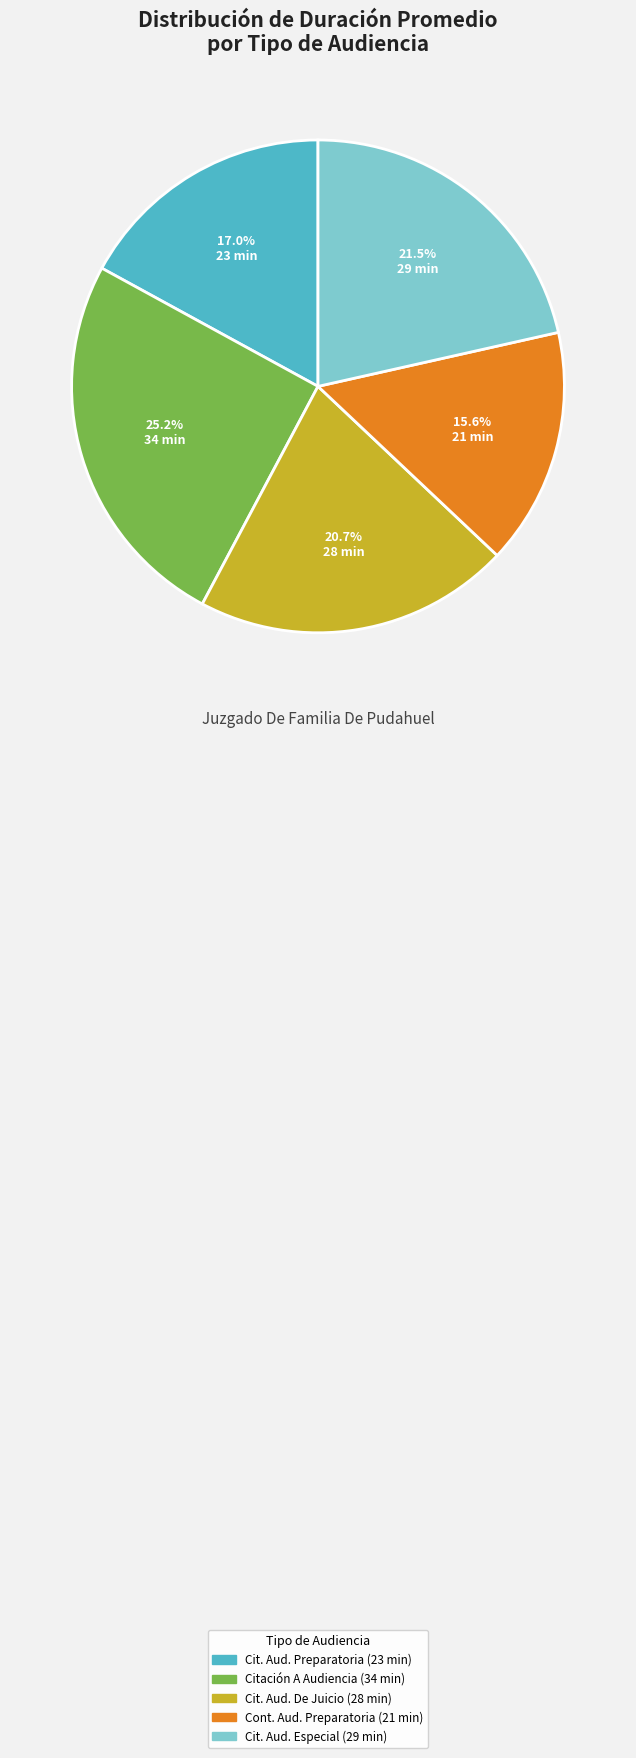

Does any single category account for the majority?

No